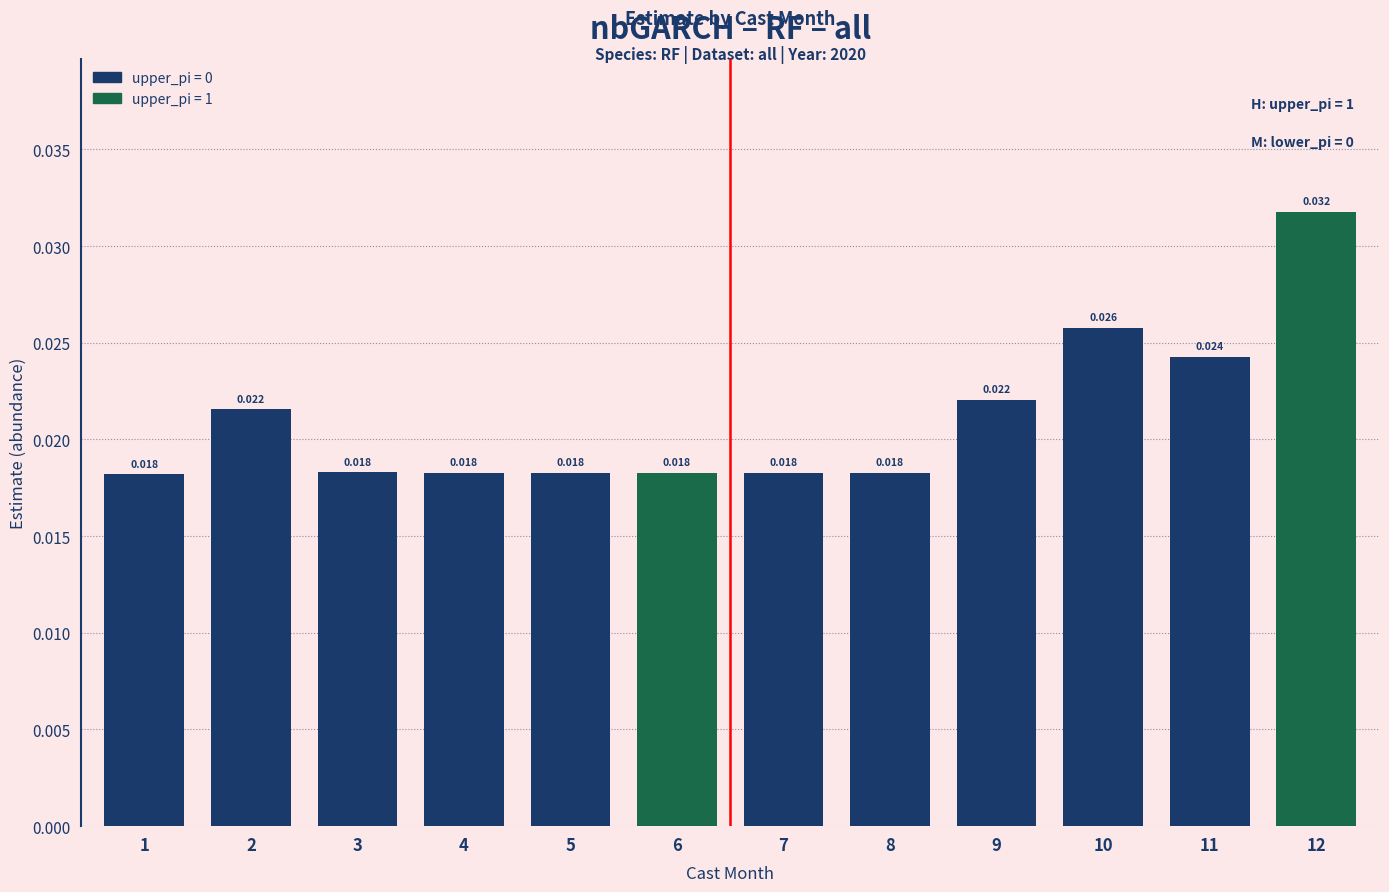

List the labels in order of value, smallest first.

1, 8, 7, 6, 5, 4, 3, 2, 9, 11, 10, 12